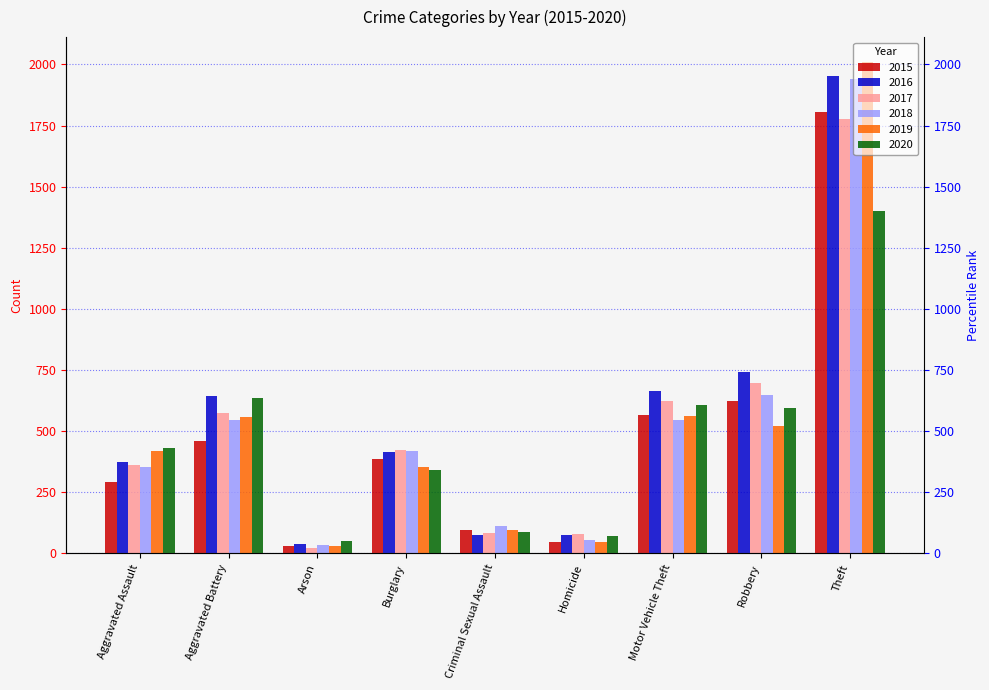

Rank the categories by 2019 value from lowest to highest.

Arson, Homicide, Criminal Sexual Assault, Burglary, Aggravated Assault, Robbery, Aggravated Battery, Motor Vehicle Theft, Theft